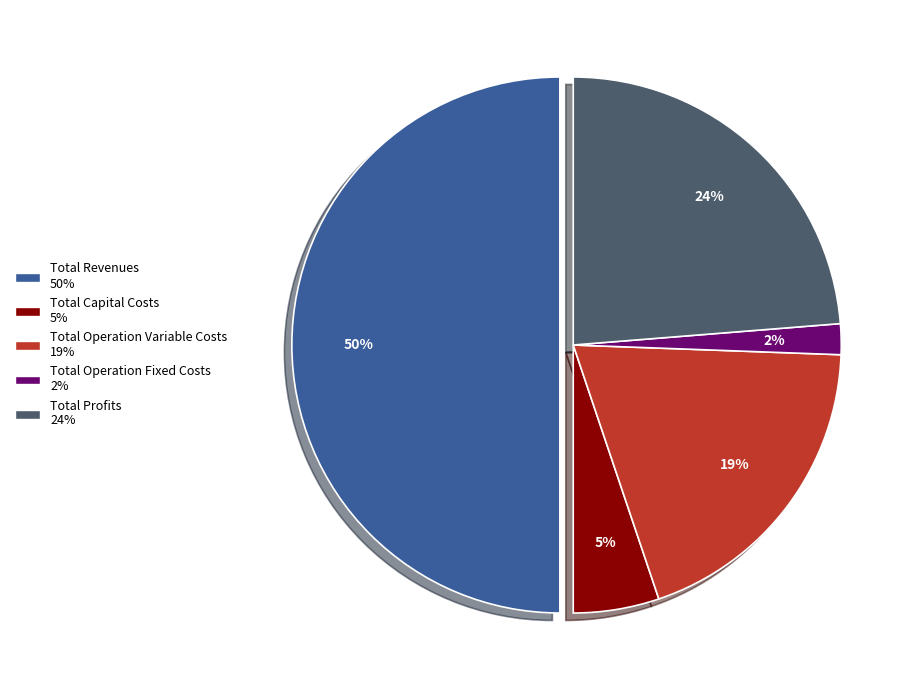

How many slices are in this pie chart?

5